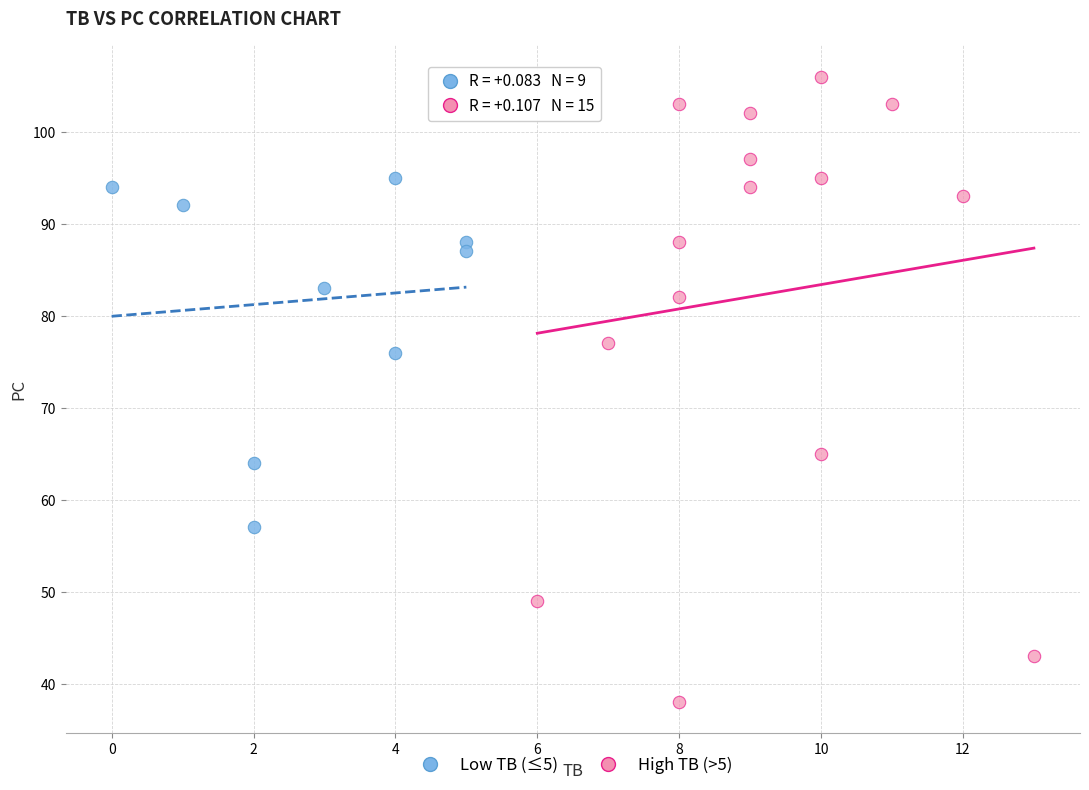

Which series reaches the maximum Y coordinate?

High TB (>5)